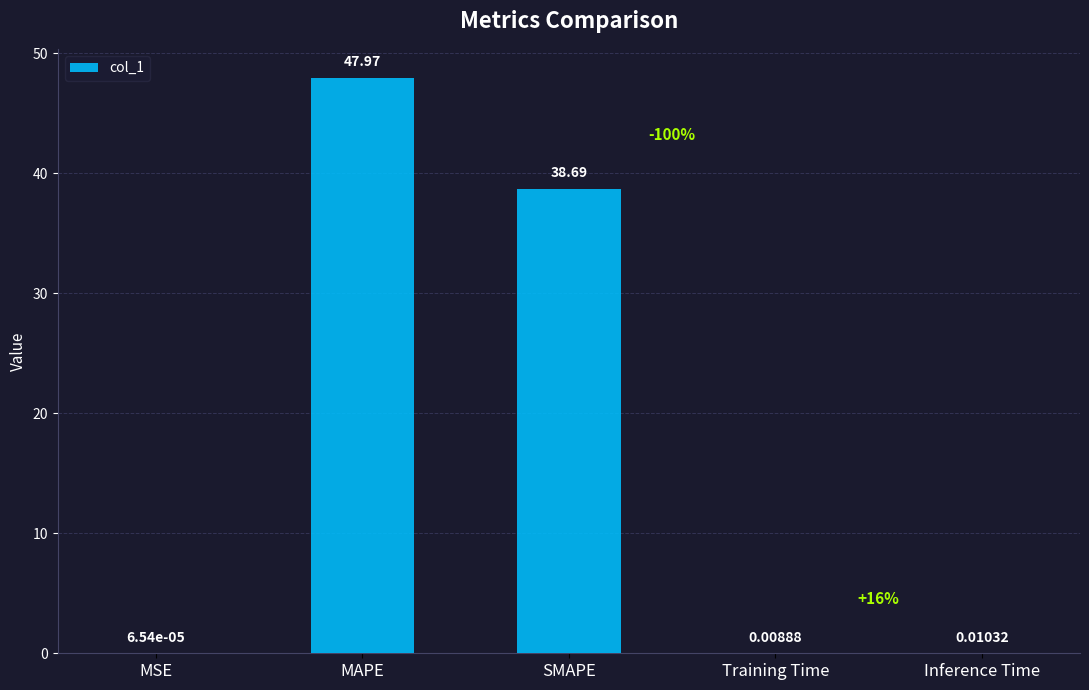

Which has a higher value, Training Time or MSE?

Training Time